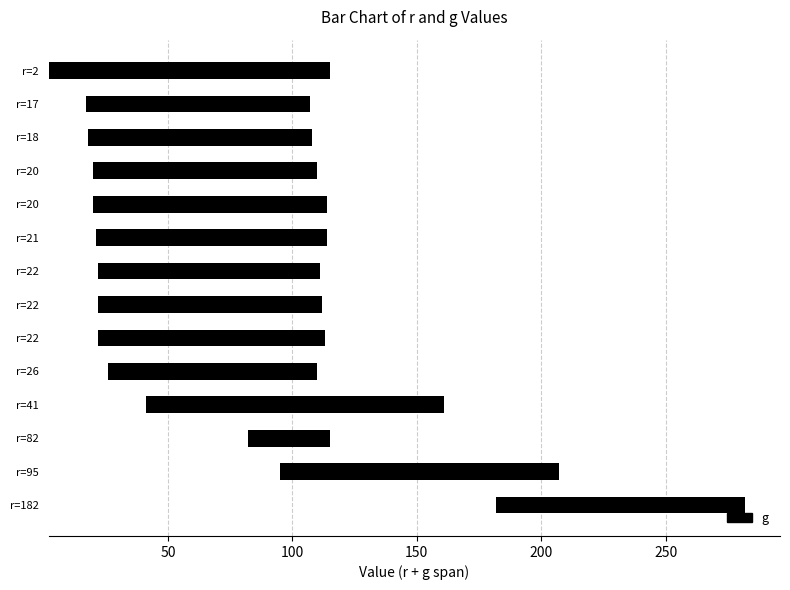

Read the value at r=22, to the nearest 10.

90